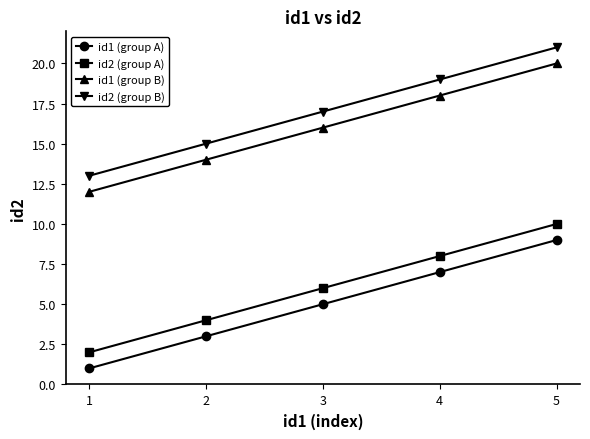

How many data points does each series have?

5